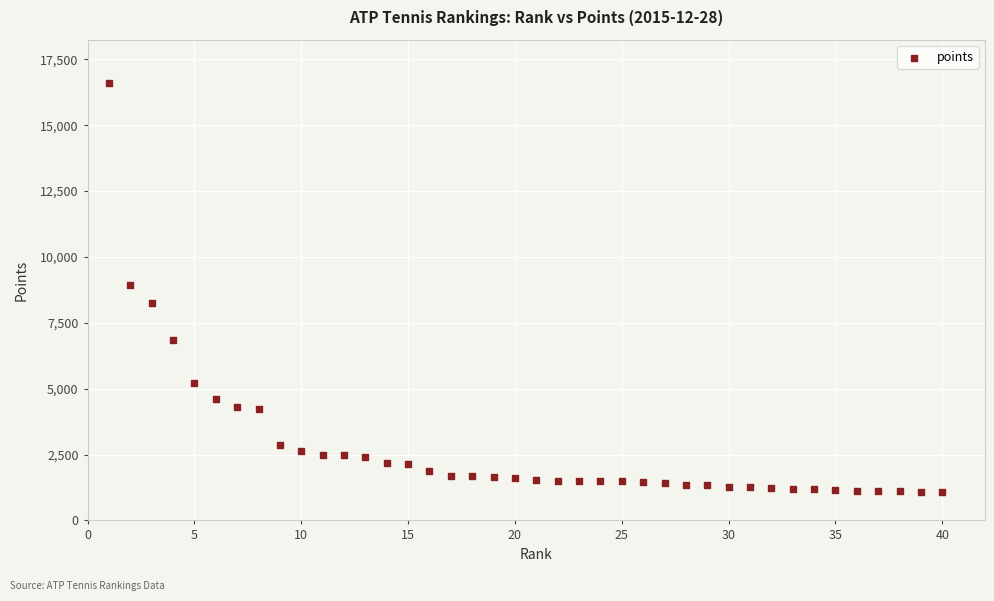

What is the range of X values (max minus min)?

39